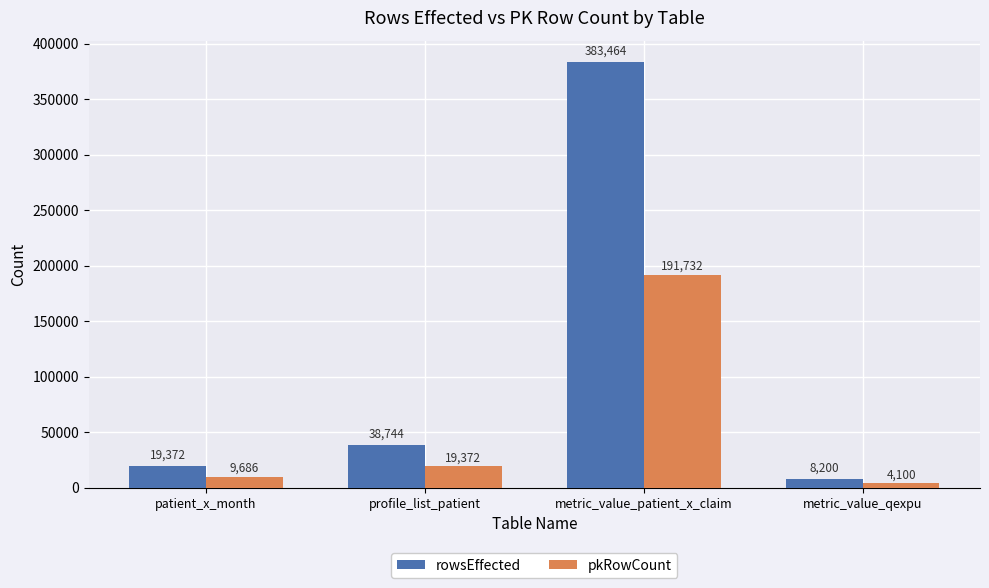

How many groups of bars are there?

4